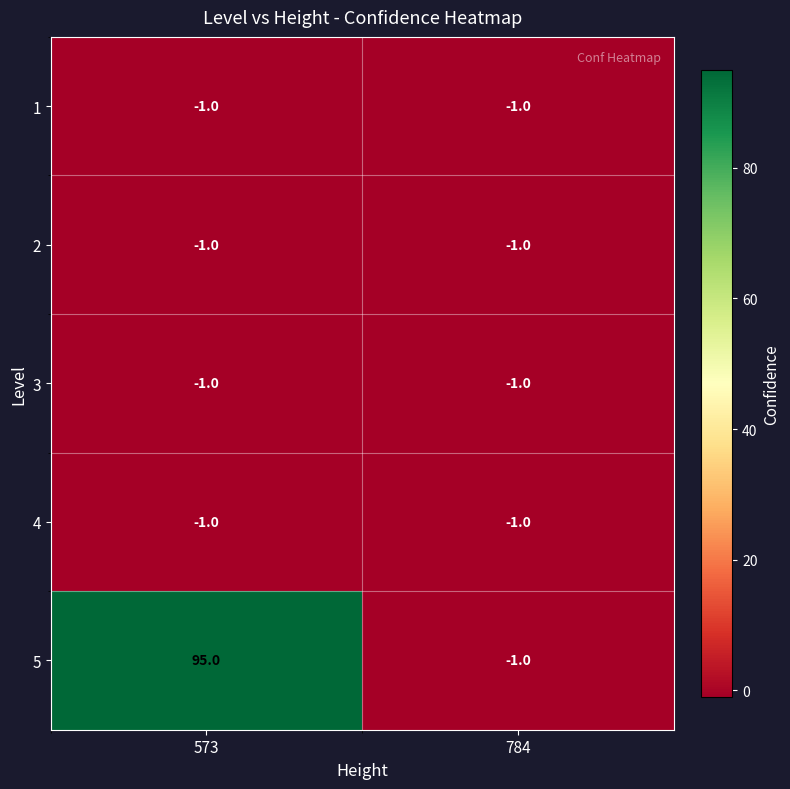

What is the maximum value shown in the chart?

95